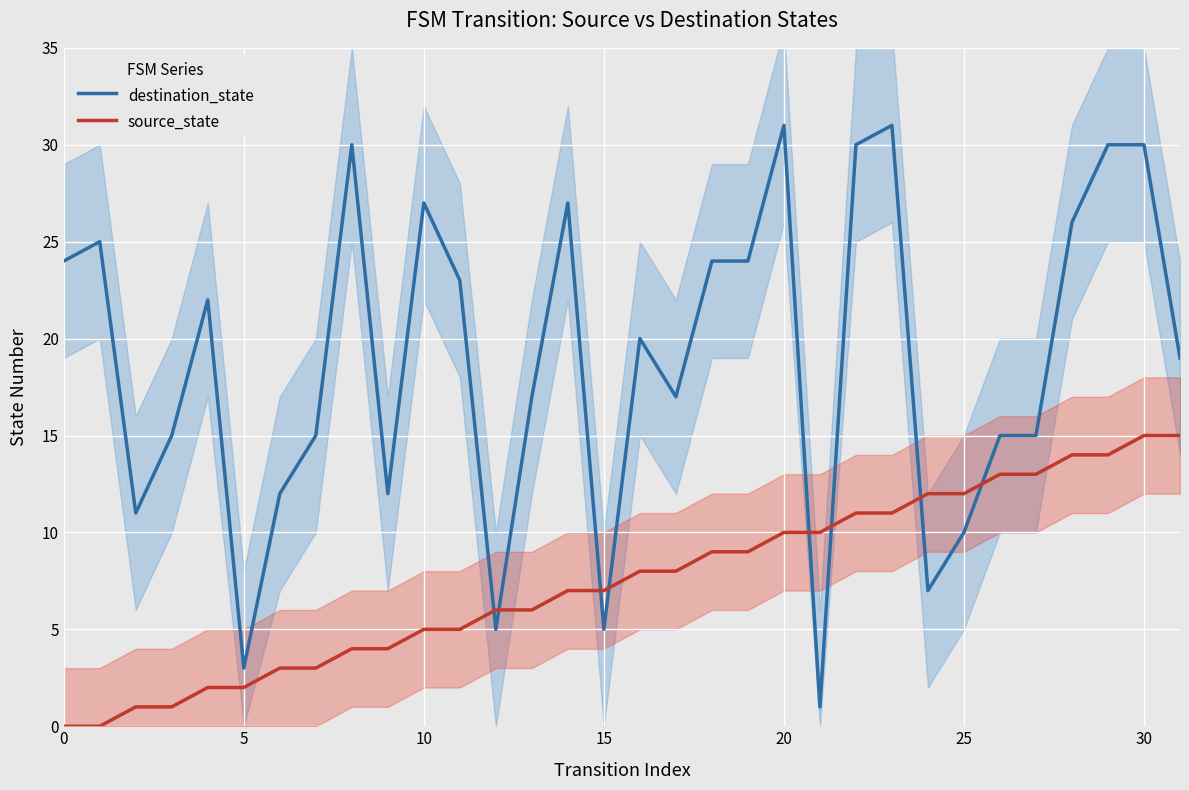

Does the chart display data point markers on the line(s)?

No